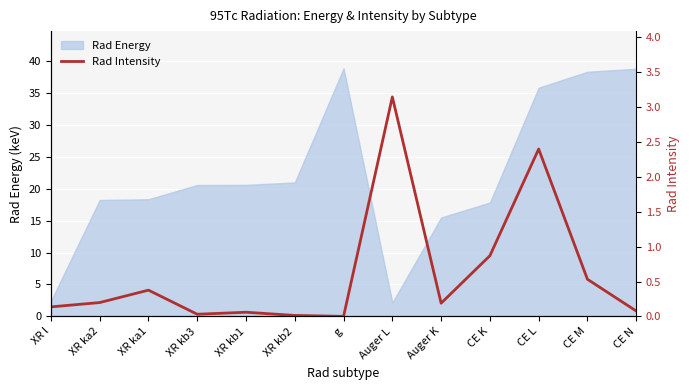

The Rad Energy series shows 68.1 at g. True or false?

False